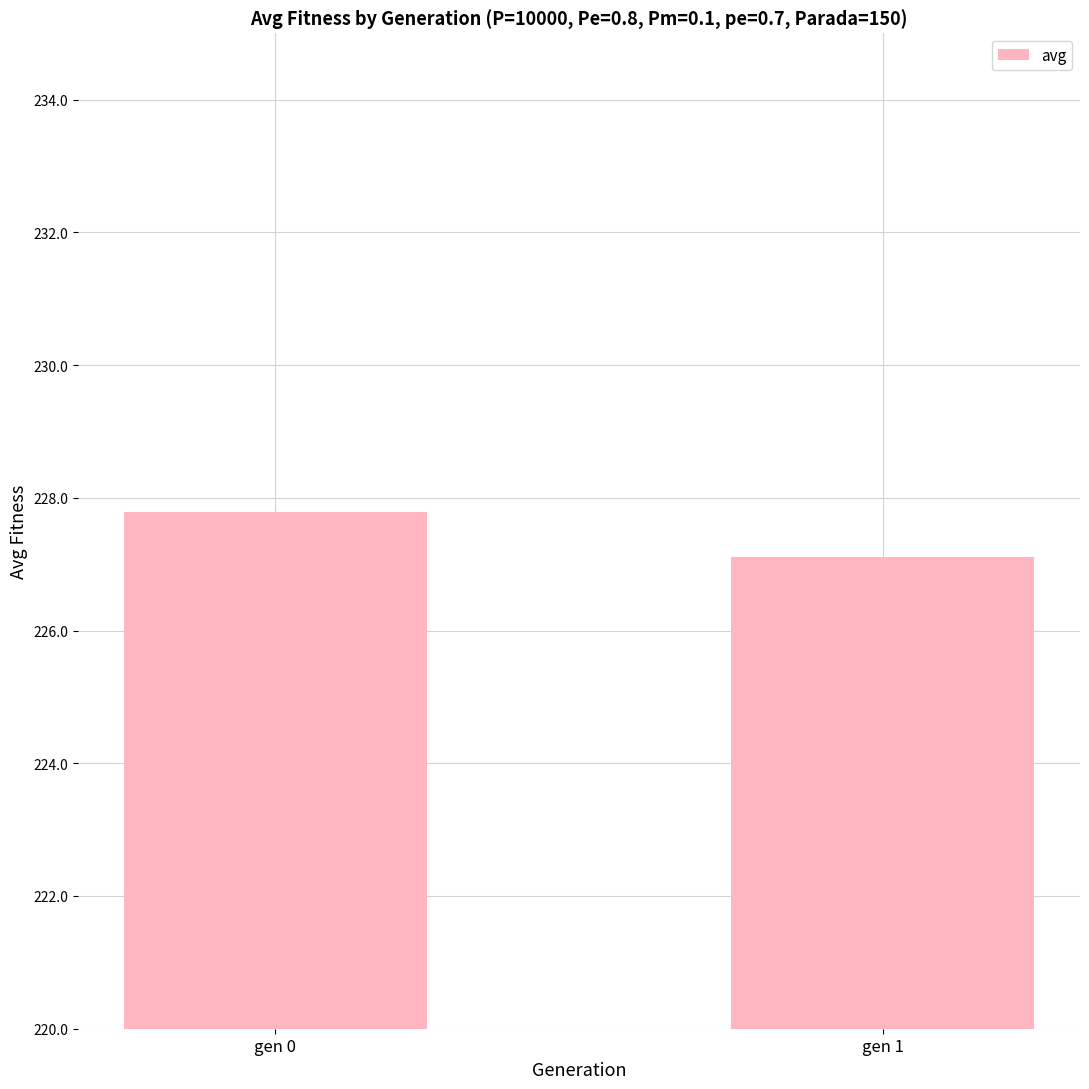

What is the approximate value at gen 1?

227.1